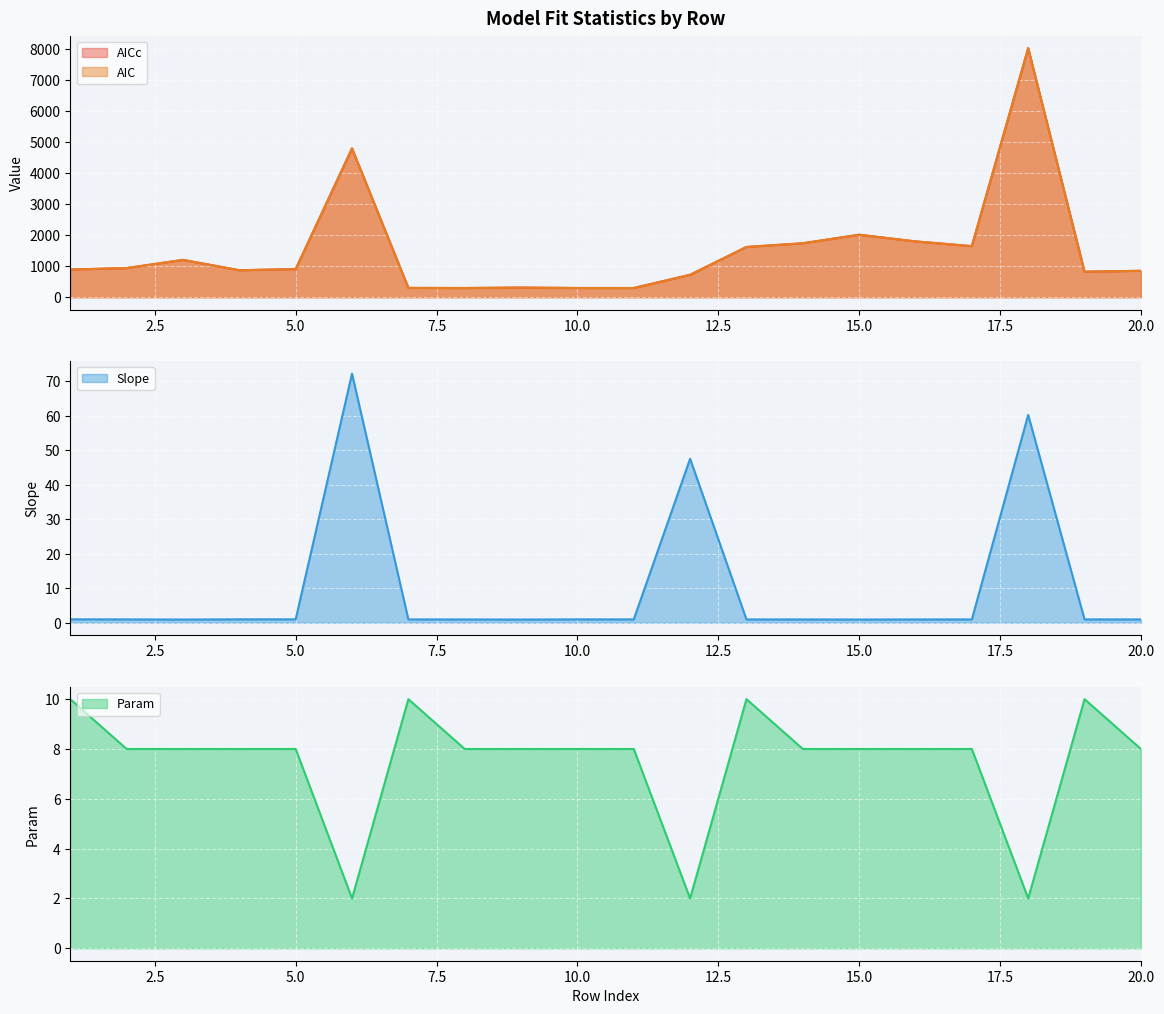

What is the spread (max minus min) of values at 13?

1617.4